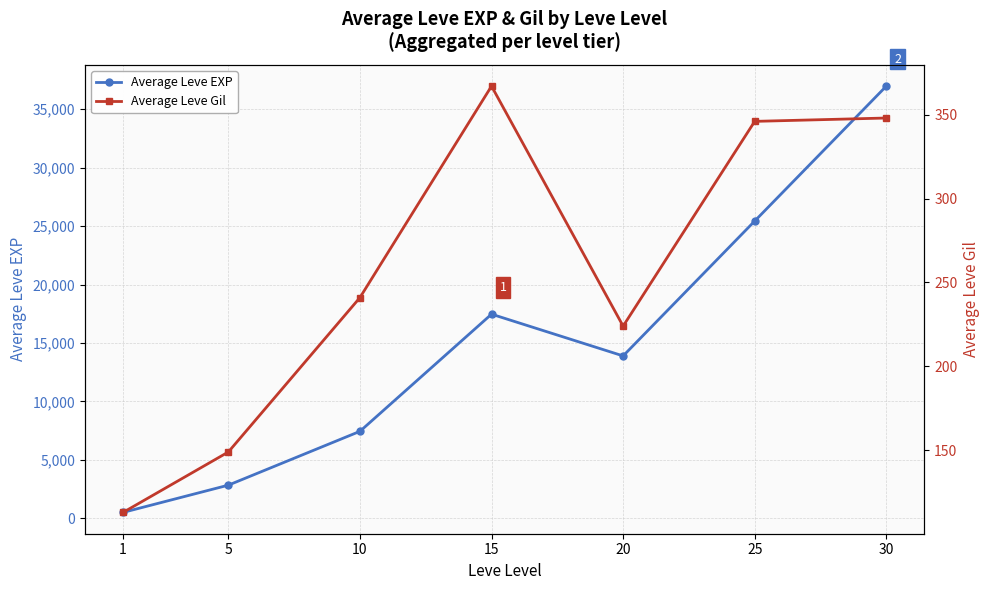

Where is Average Leve Gil nearest to the value 240?

10